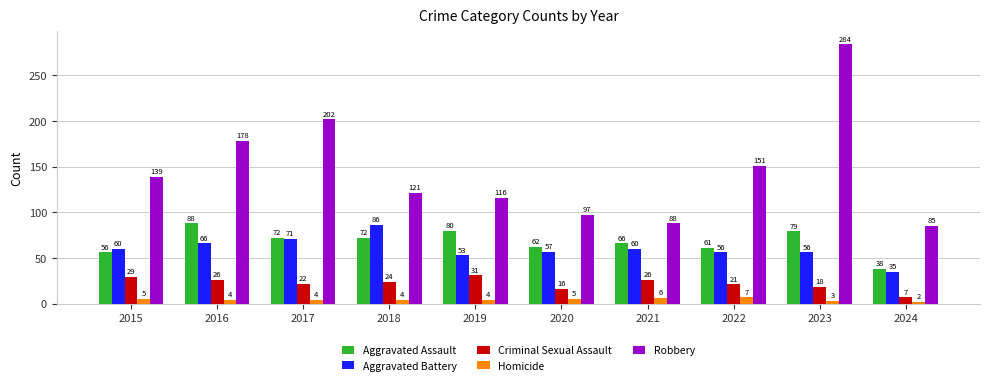

What is the sum of the Aggravated Battery values at 2015 and 2019?

113